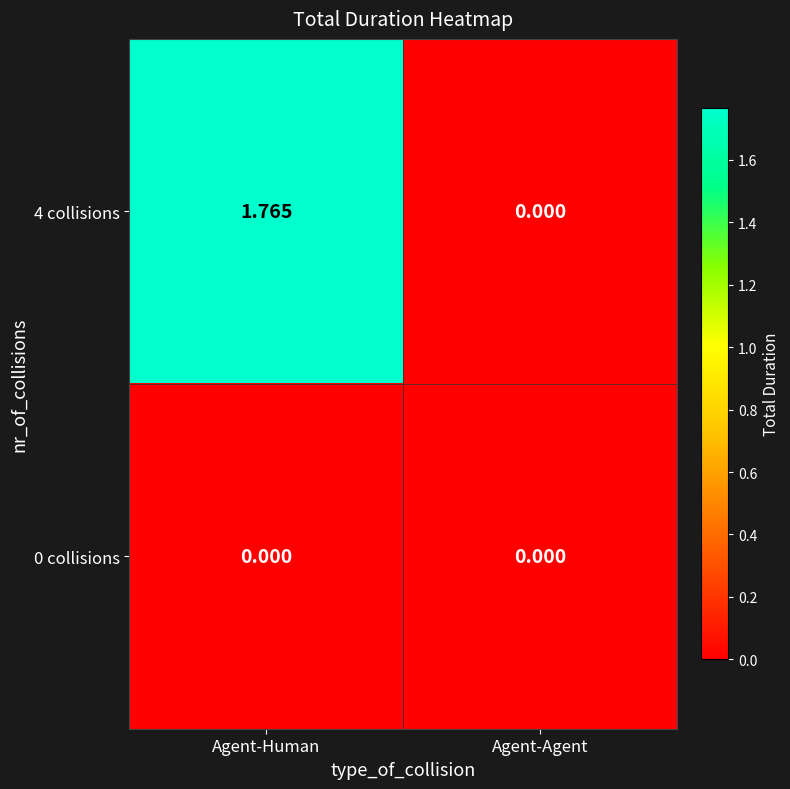

Which series changed the most between Agent-Human and Agent-Agent?

4 collisions